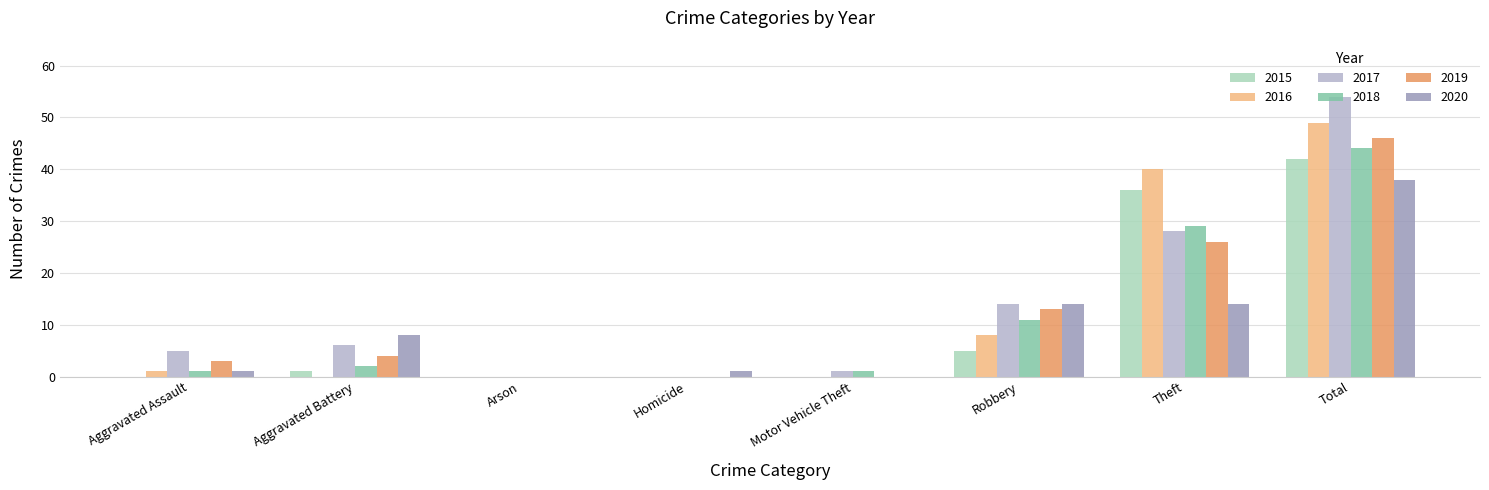

Where is 2015 nearest to the value 21?

Theft